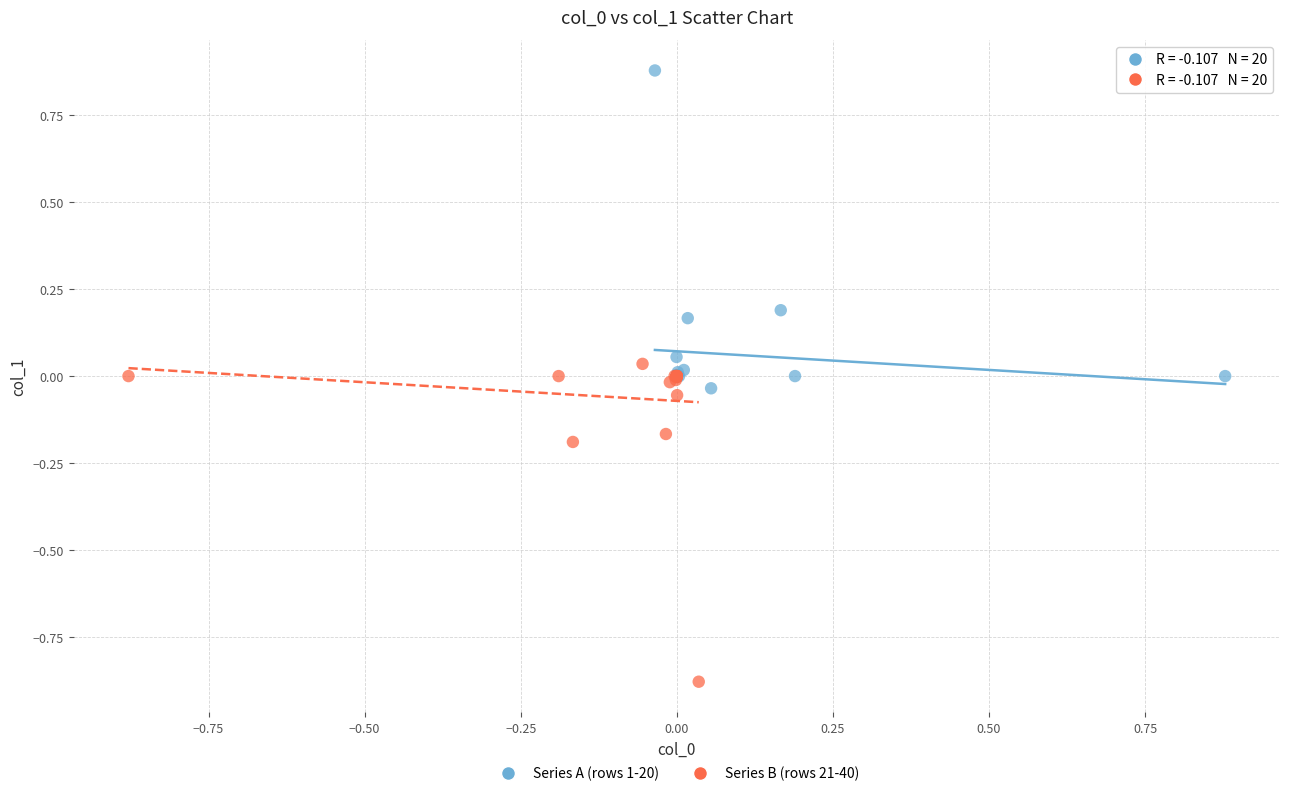

Which series reaches the maximum Y coordinate?

Series A (rows 1-20)